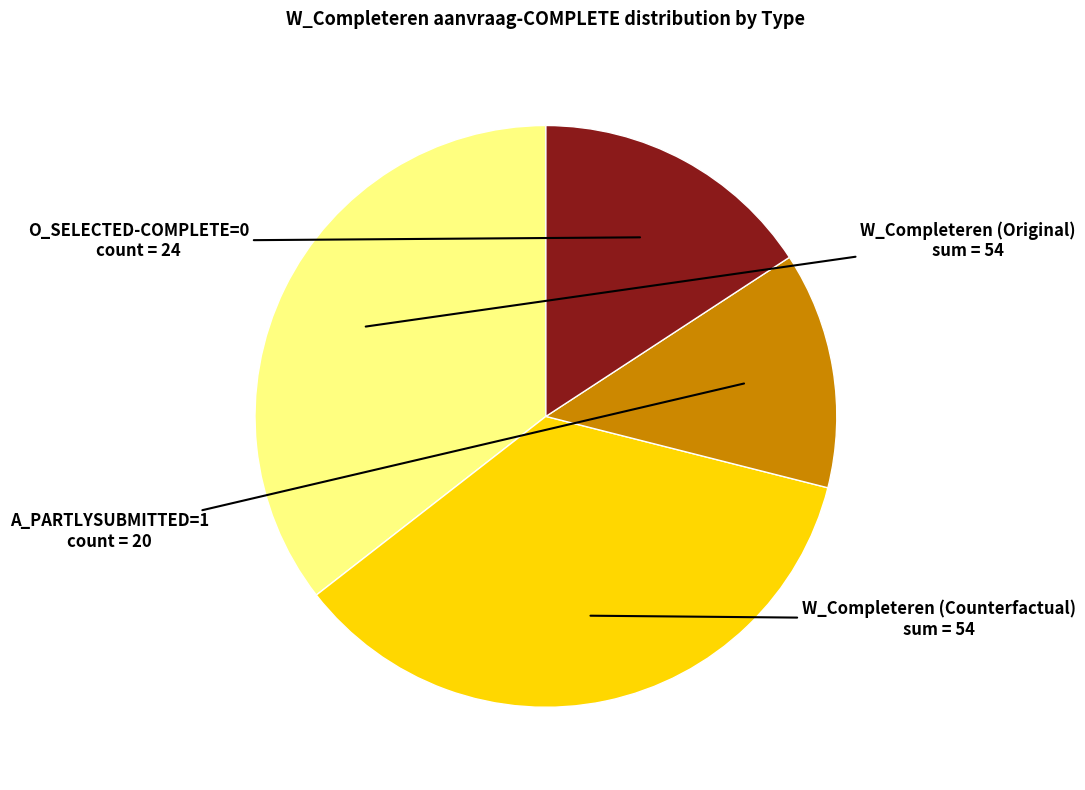

Does any single category account for the majority?

No